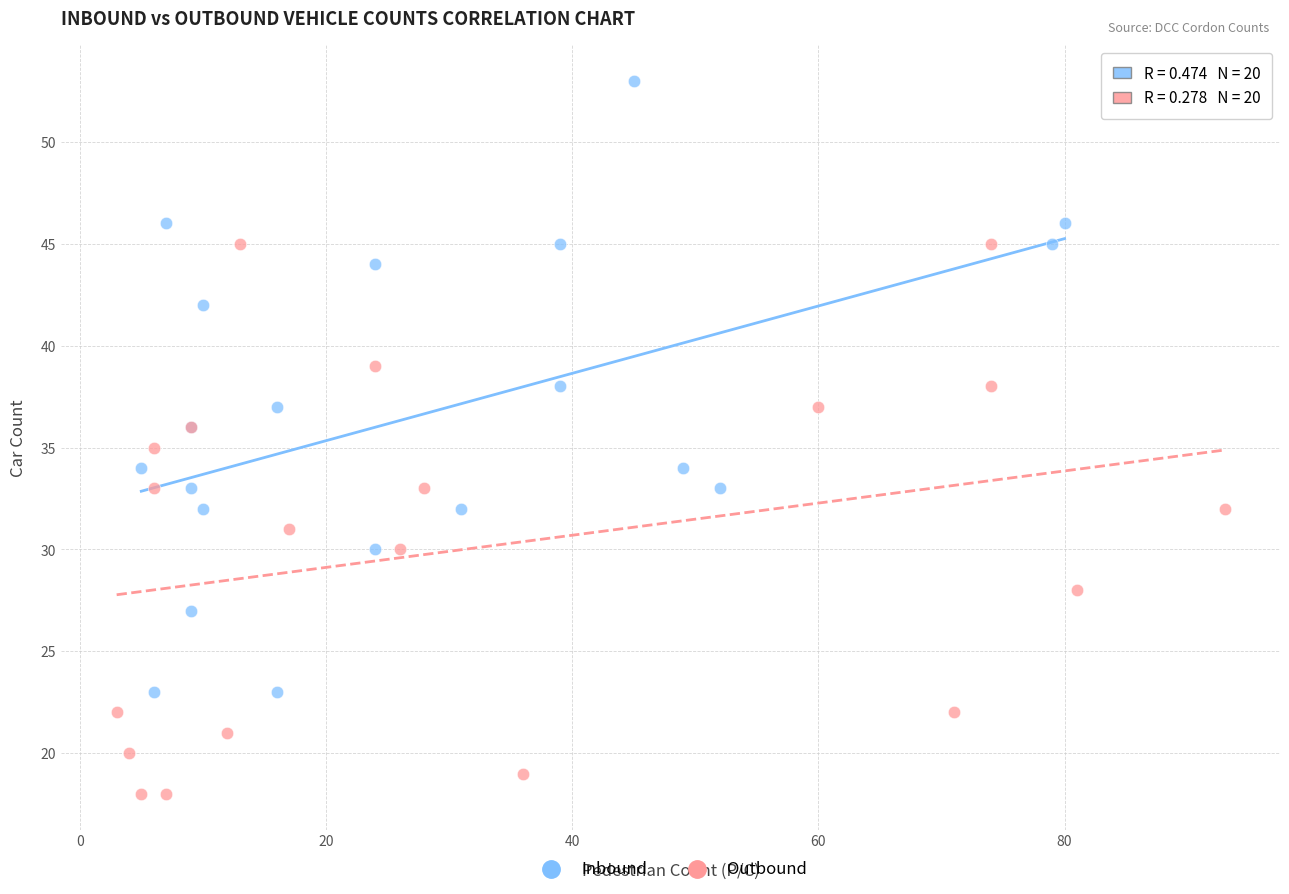

Which series contains the highest Y value?

Inbound